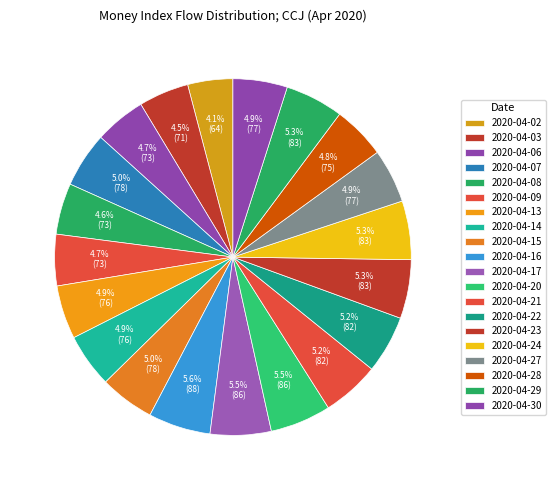

Rank the categories by value from lowest to highest.

2020-04-02, 2020-04-03, 2020-04-08, 2020-04-06, 2020-04-09, 2020-04-28, 2020-04-13, 2020-04-14, 2020-04-27, 2020-04-30, 2020-04-15, 2020-04-07, 2020-04-21, 2020-04-22, 2020-04-29, 2020-04-24, 2020-04-23, 2020-04-17, 2020-04-20, 2020-04-16